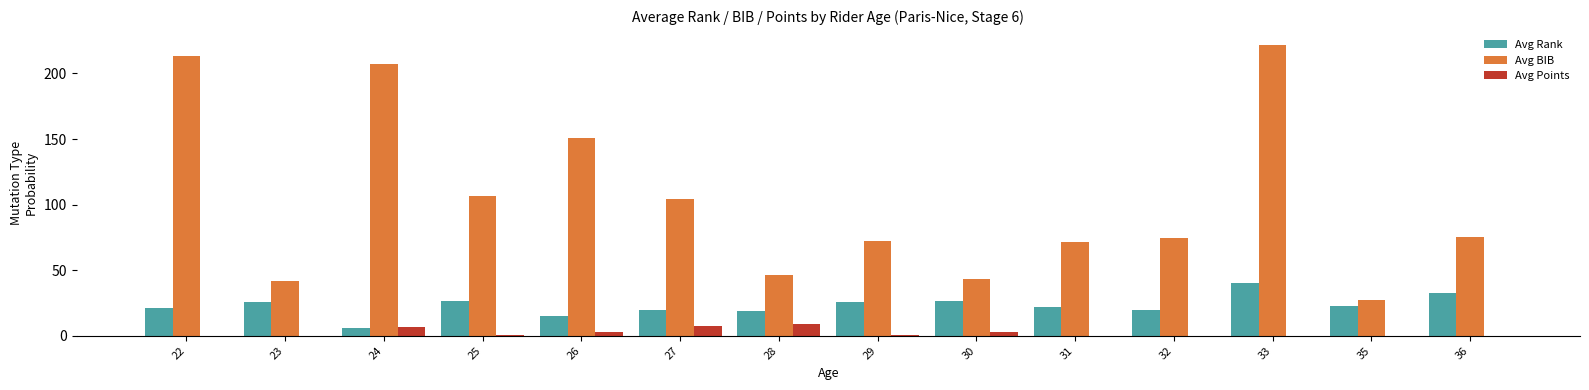

Does the chart contain stacked bars?

No